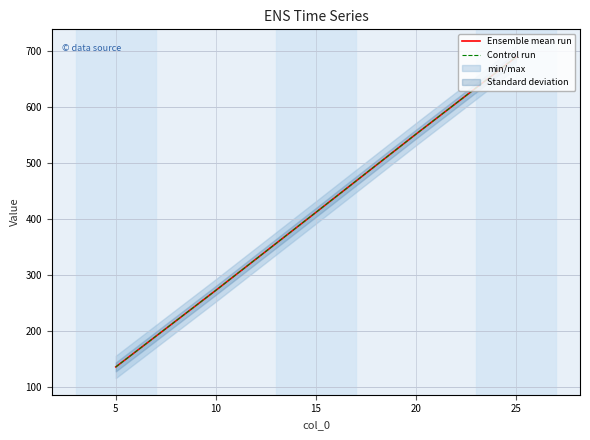

What value does the Ensemble mean run series have at 25?

689.5